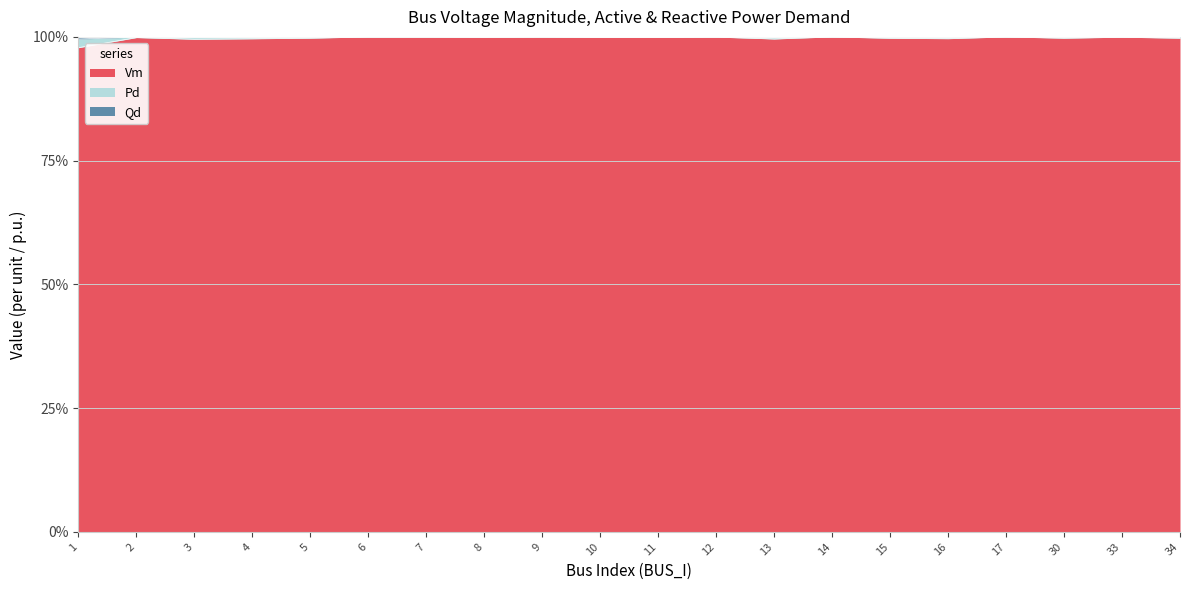

Rank the categories by Pd value from highest to lowest.

6, 7, 9, 14, 17, 12, 33, 8, 10, 11, 2, 5, 34, 30, 15, 16, 4, 13, 3, 1